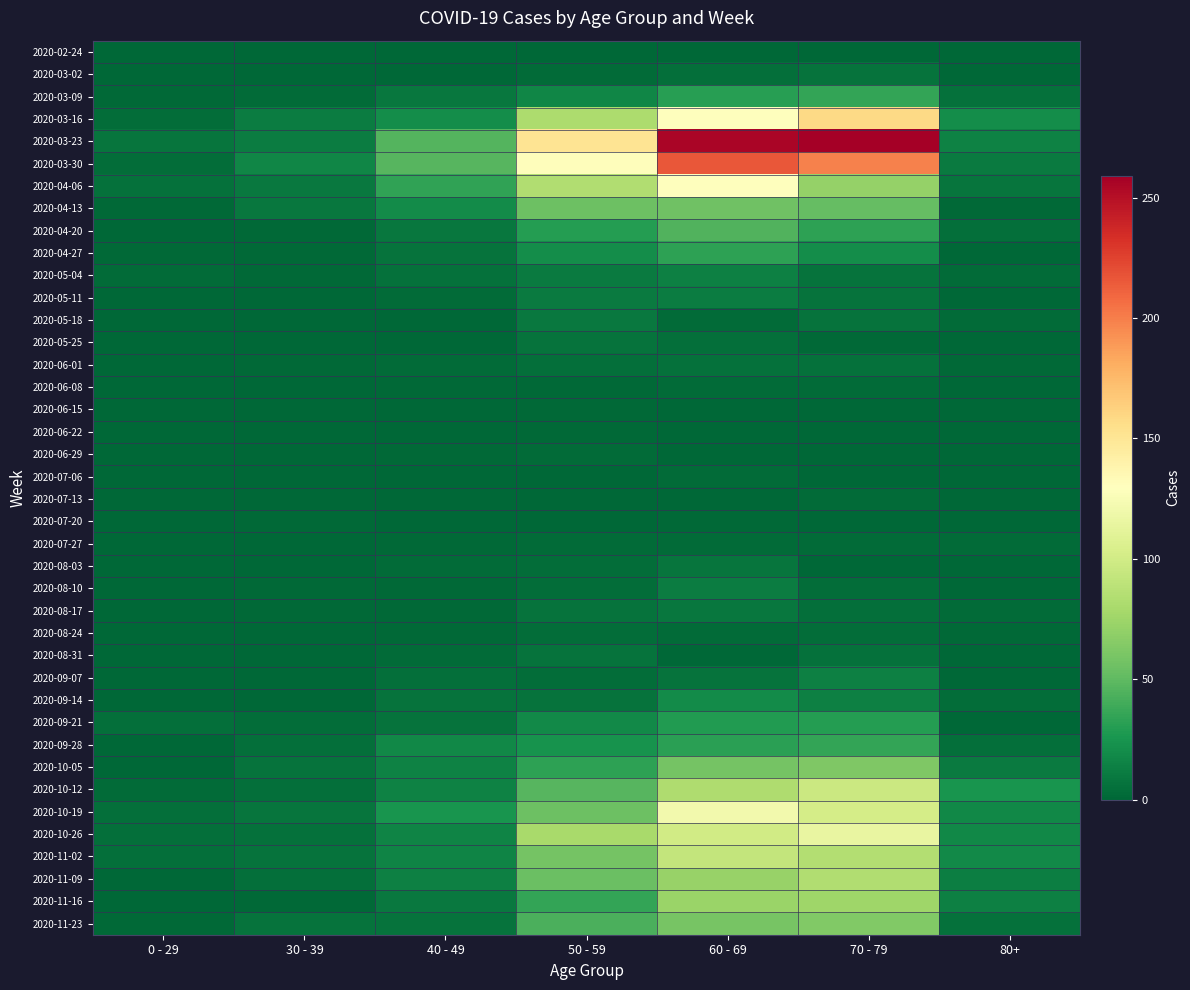

Which has a higher value, 30 - 39 or 80+?

30 - 39